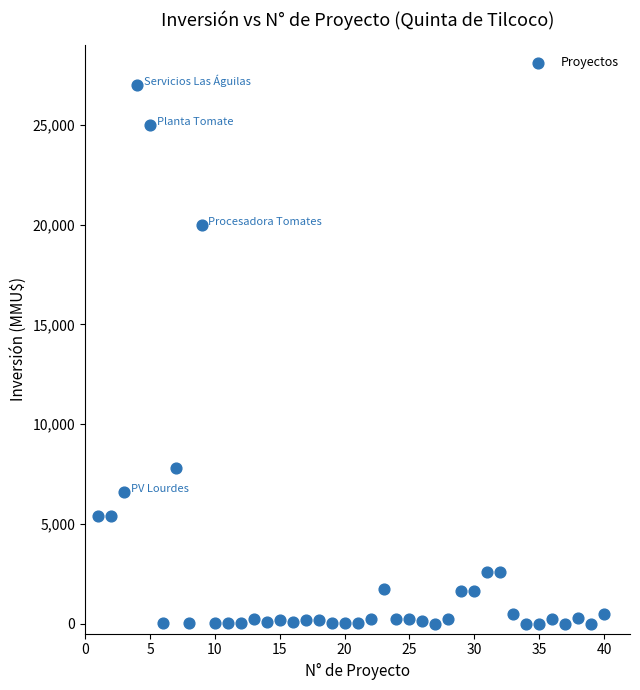

What Y value in the scatter plot is closest to 13500?

7800